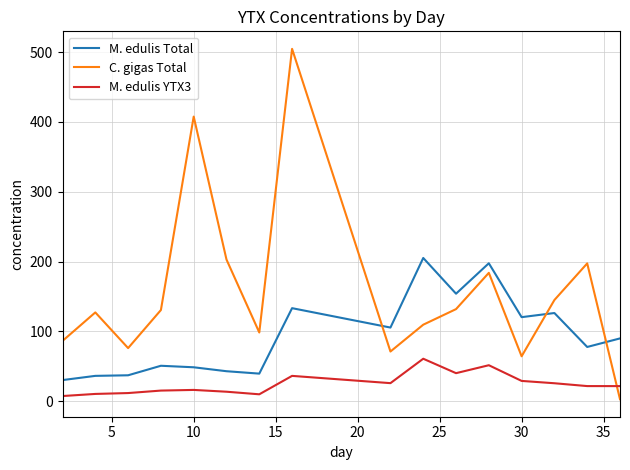

What is the difference between the maximum and second lowest values in the M. edulis Total series?

168.8